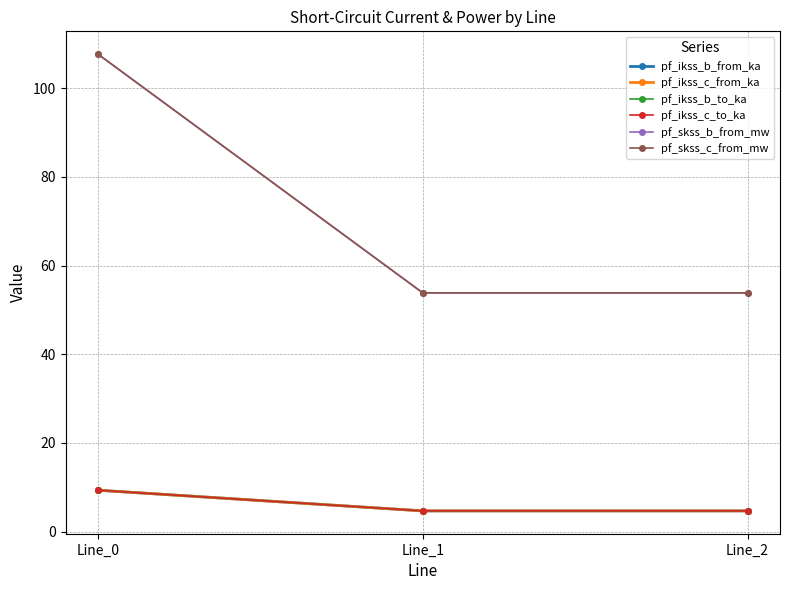

Does the chart have visible grid lines?

Yes